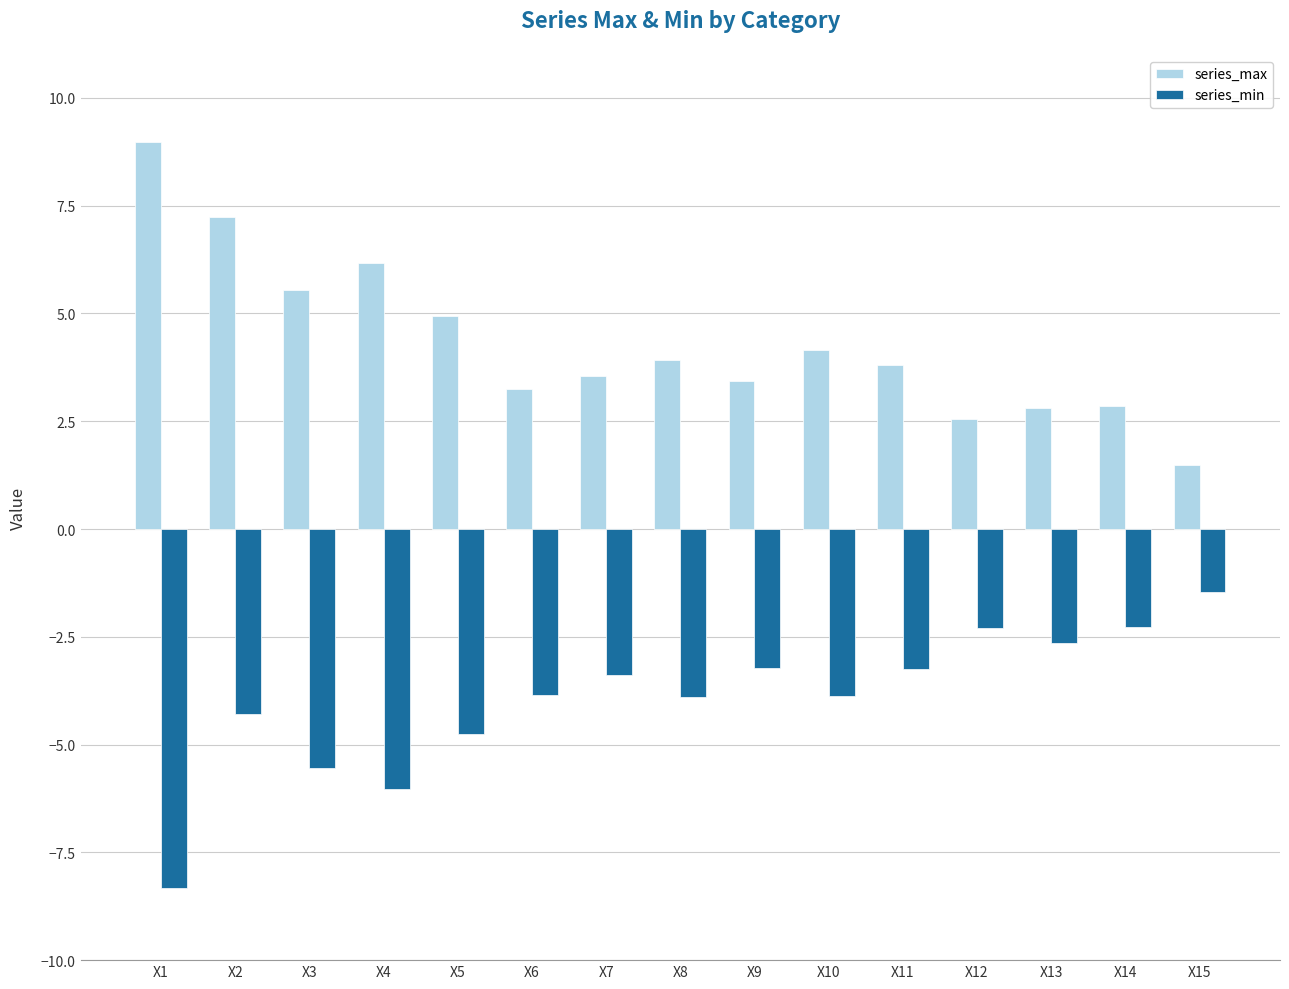

What is the spread (max minus min) of values at X12?

4.8